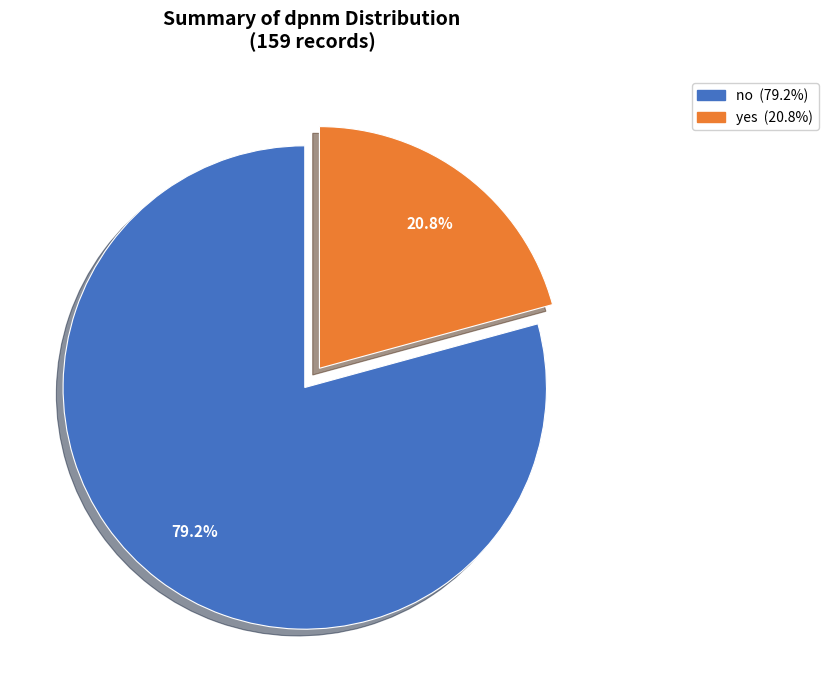

Which category has the smallest portion of the pie?

yes